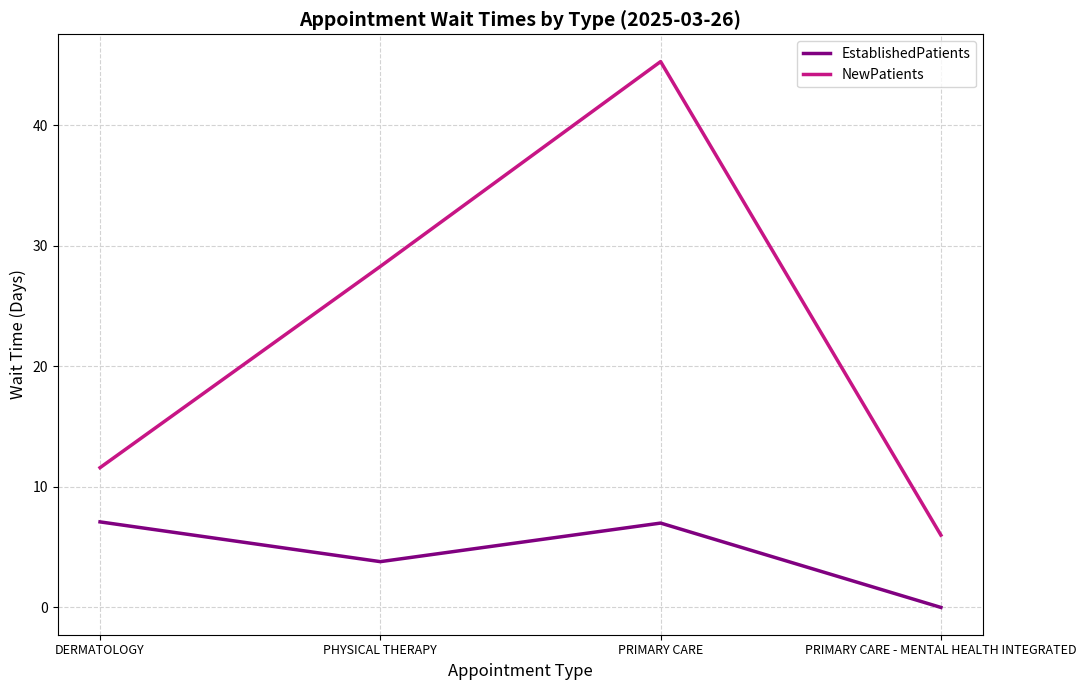

The NewPatients series shows 8.2 at PRIMARY CARE - MENTAL HEALTH INTEGRATED. True or false?

False